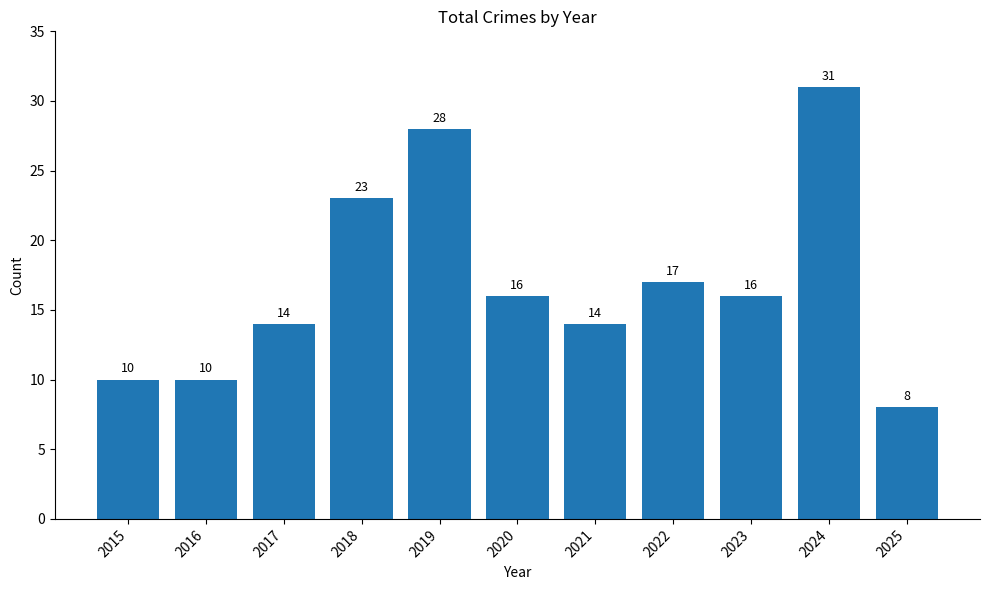

Read the value at 2021, to the nearest 5.

15